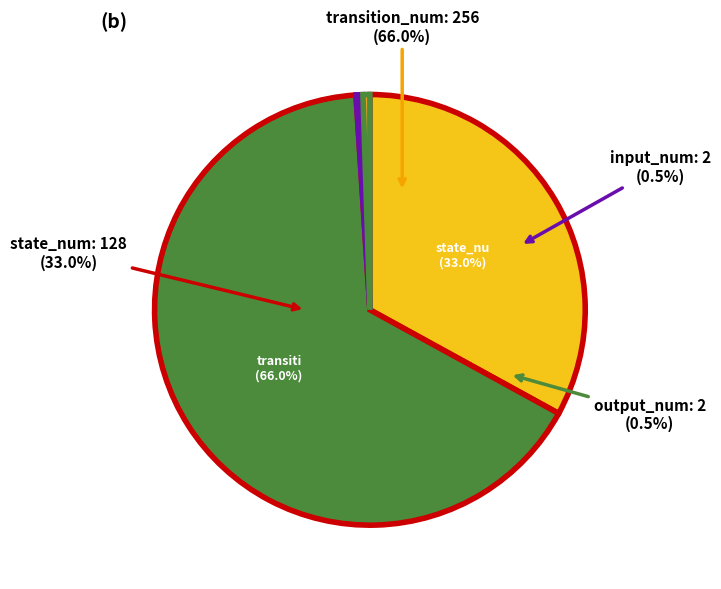

What is the majority slice?

transition_num